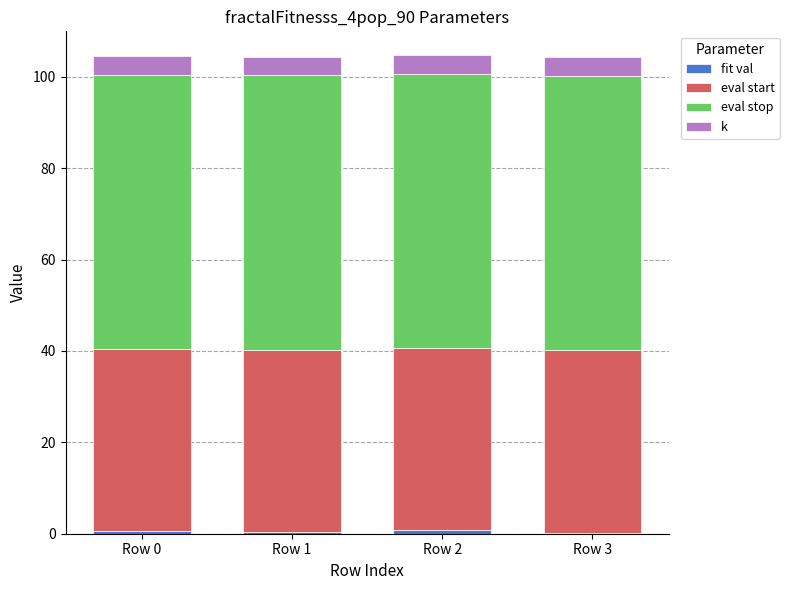

Are the bars grouped side by side (vs. stacked)?

No